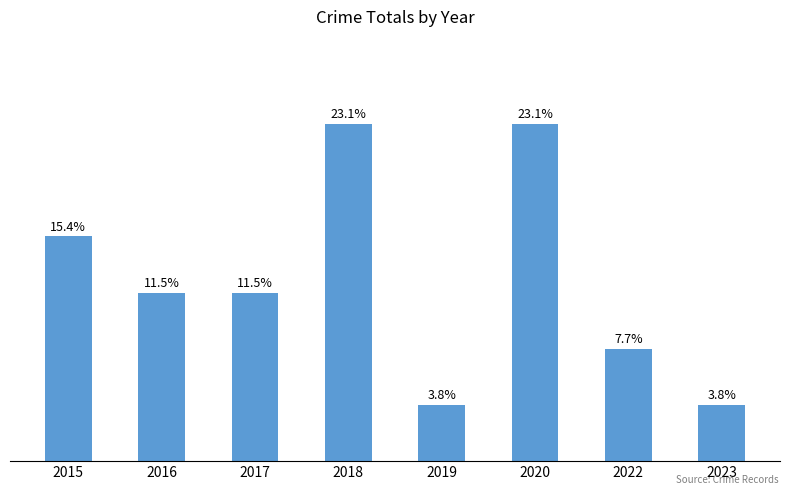

Reading left to right, transcribe all the data shown in this chart.

2015=4	2016=3	2017=3	2018=6	2019=1	2020=6	2022=2	2023=1